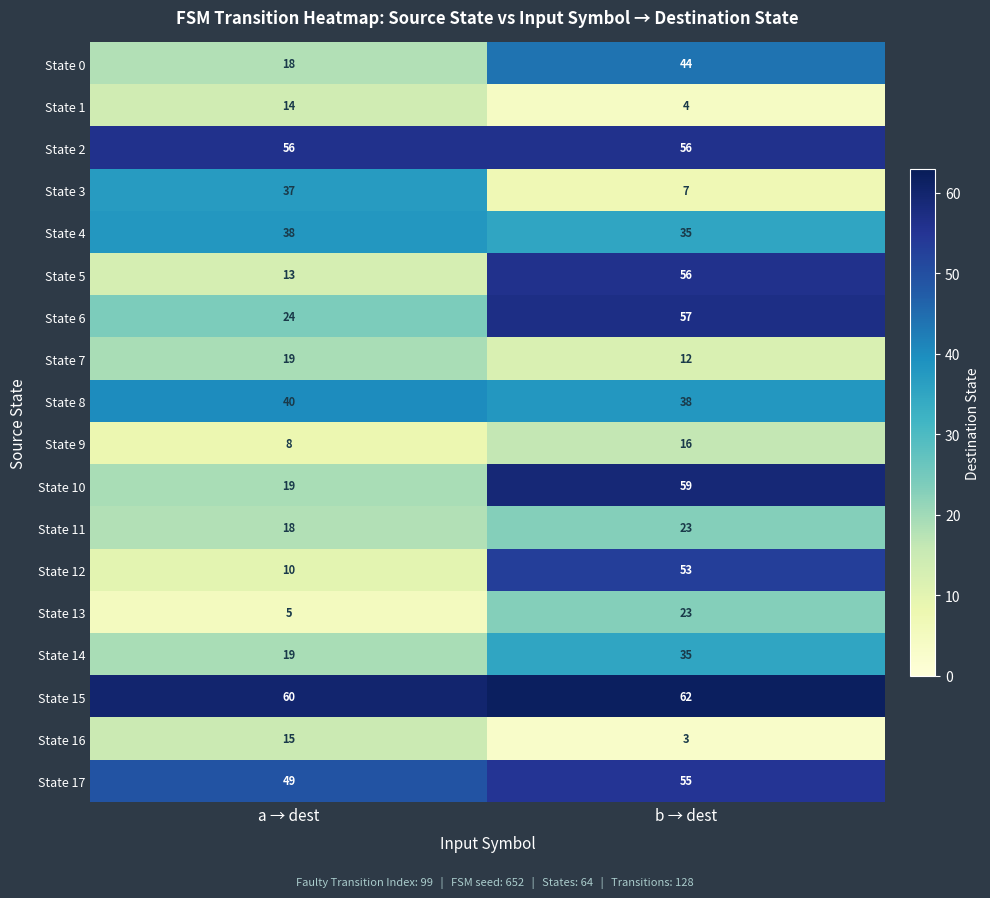

List the labels in order of State 7 value, smallest first.

b → dest, a → dest